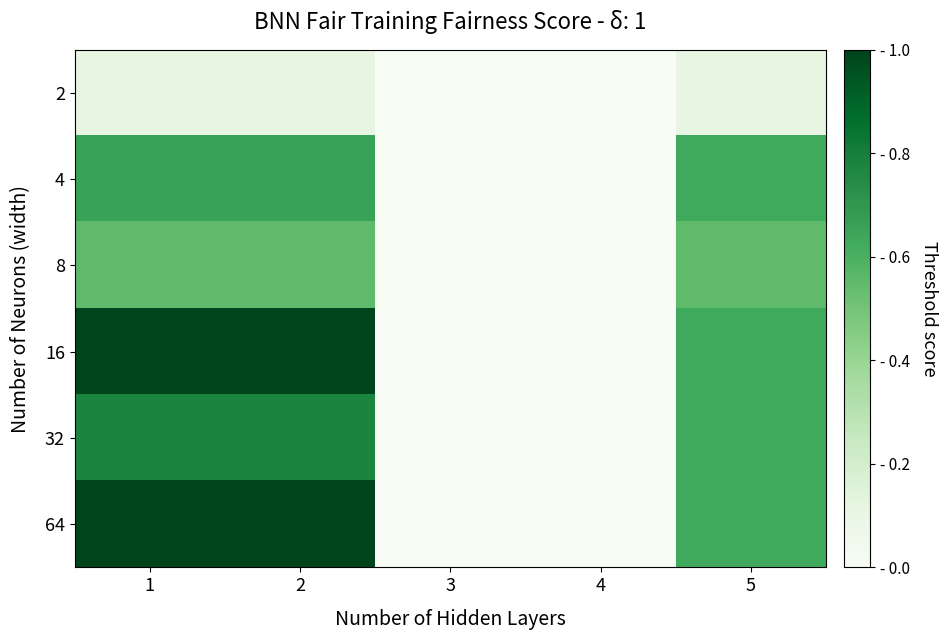

Which series changed the most between 4 and 5?

4